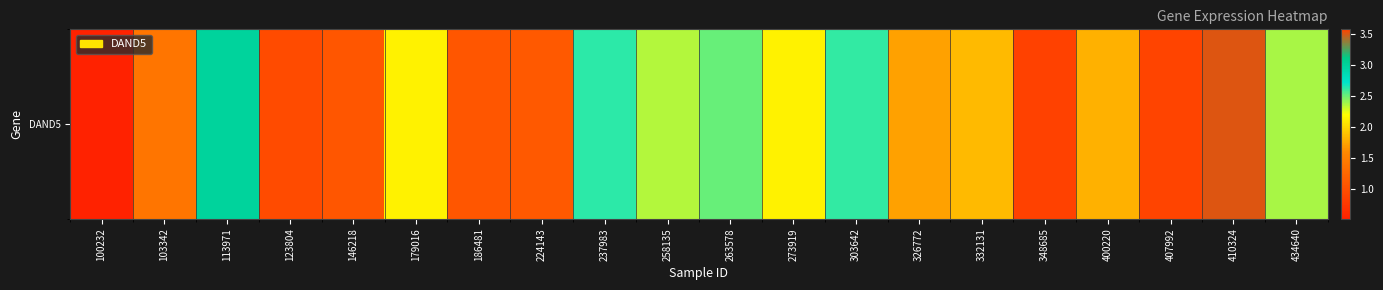

Which label corresponds to the smallest value in the chart?

100232